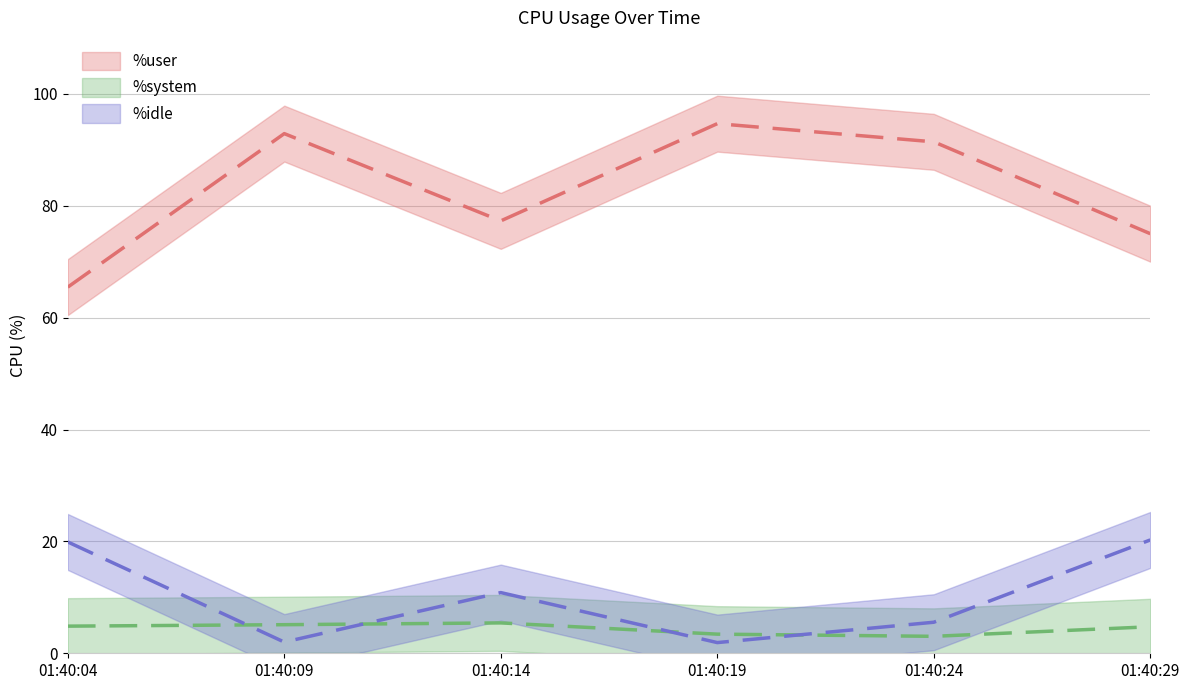

What is the difference between the second highest and second lowest values in the %idle series?

17.9